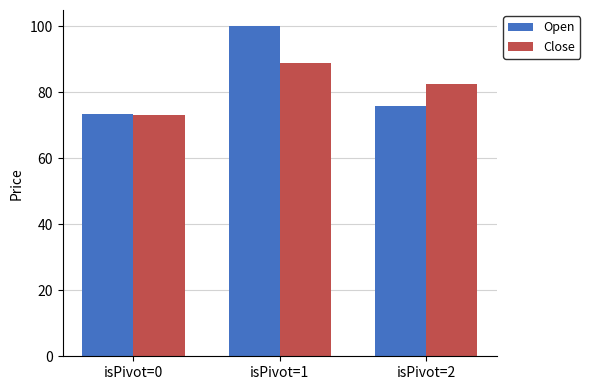

List the series in order of their peak value, lowest first.

Close, Open